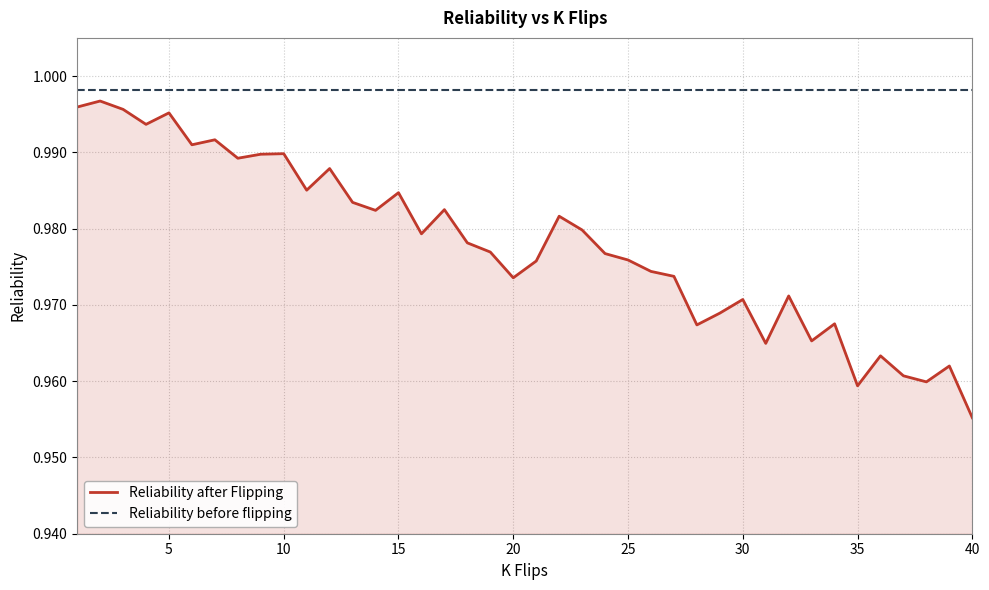

True or false: Reliability after Flipping and Reliability before flipping intersect in this chart.

False